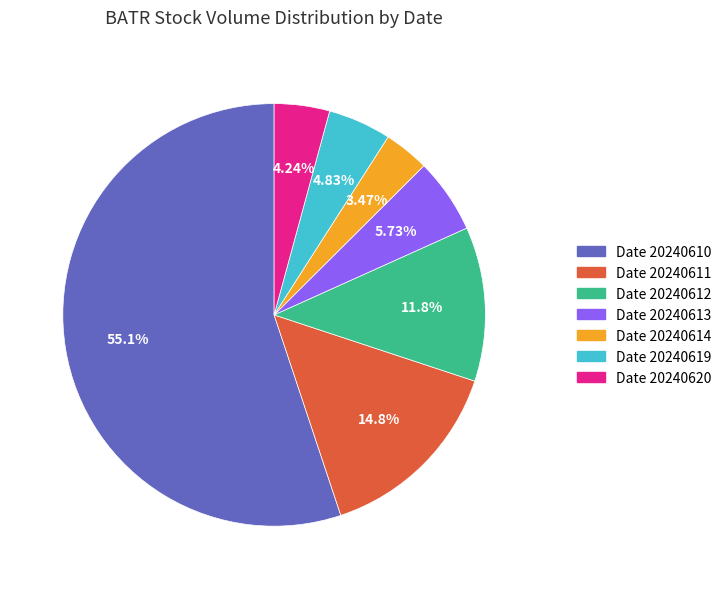

Rank the categories by value from highest to lowest.

Date 20240610, Date 20240611, Date 20240612, Date 20240613, Date 20240619, Date 20240620, Date 20240614